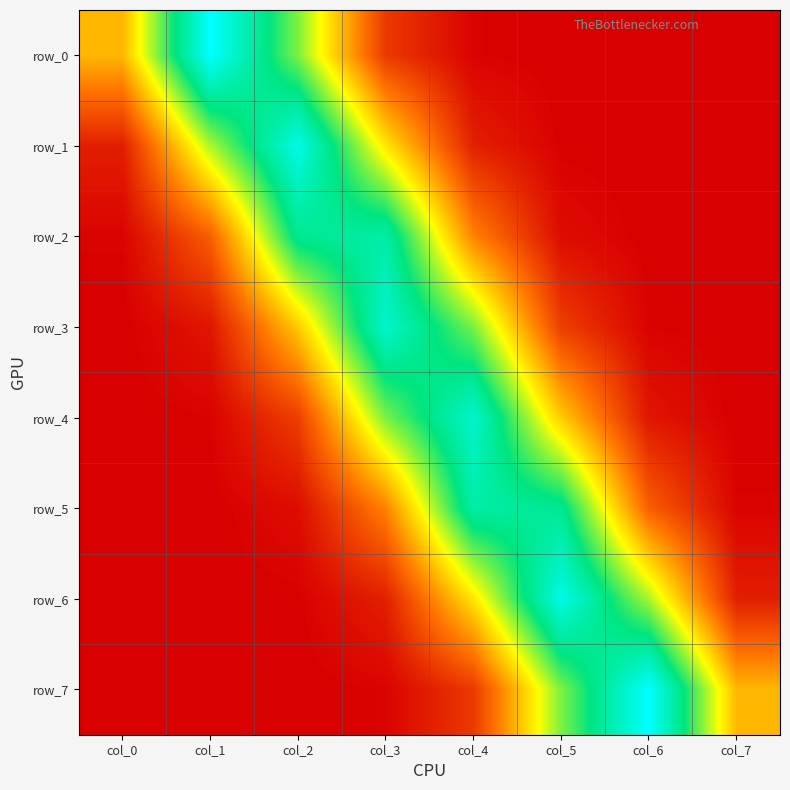

What is the greatest value displayed?

0.5